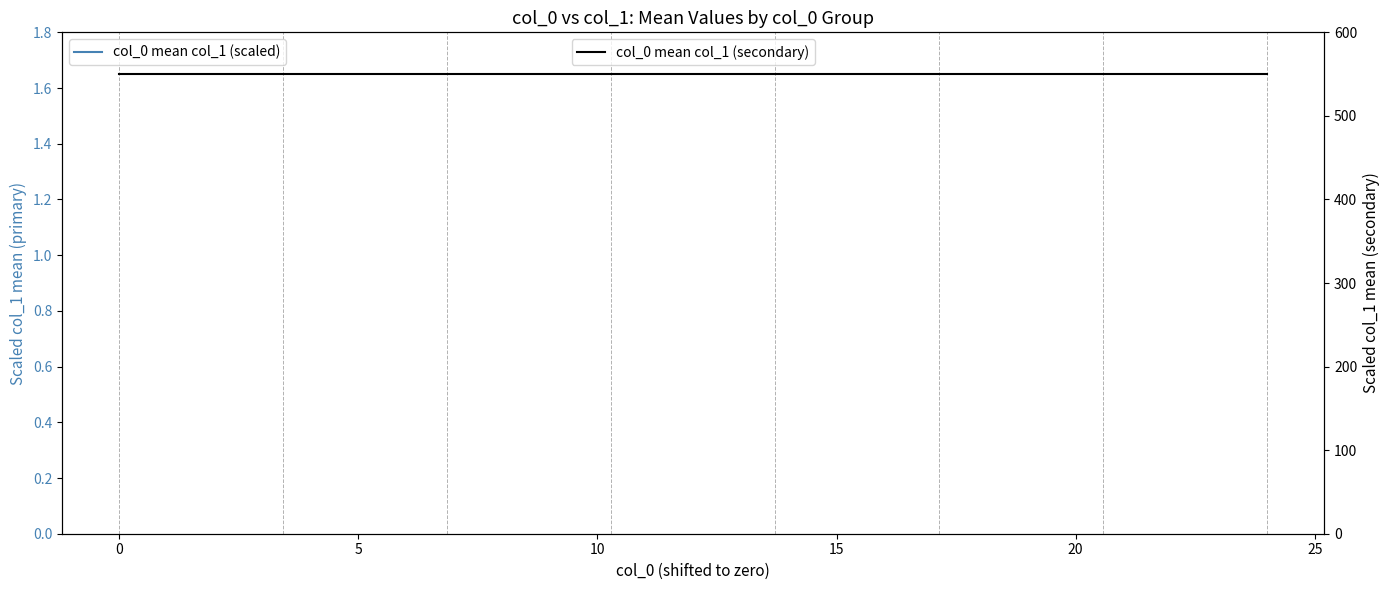

How many data points does each series have?

25